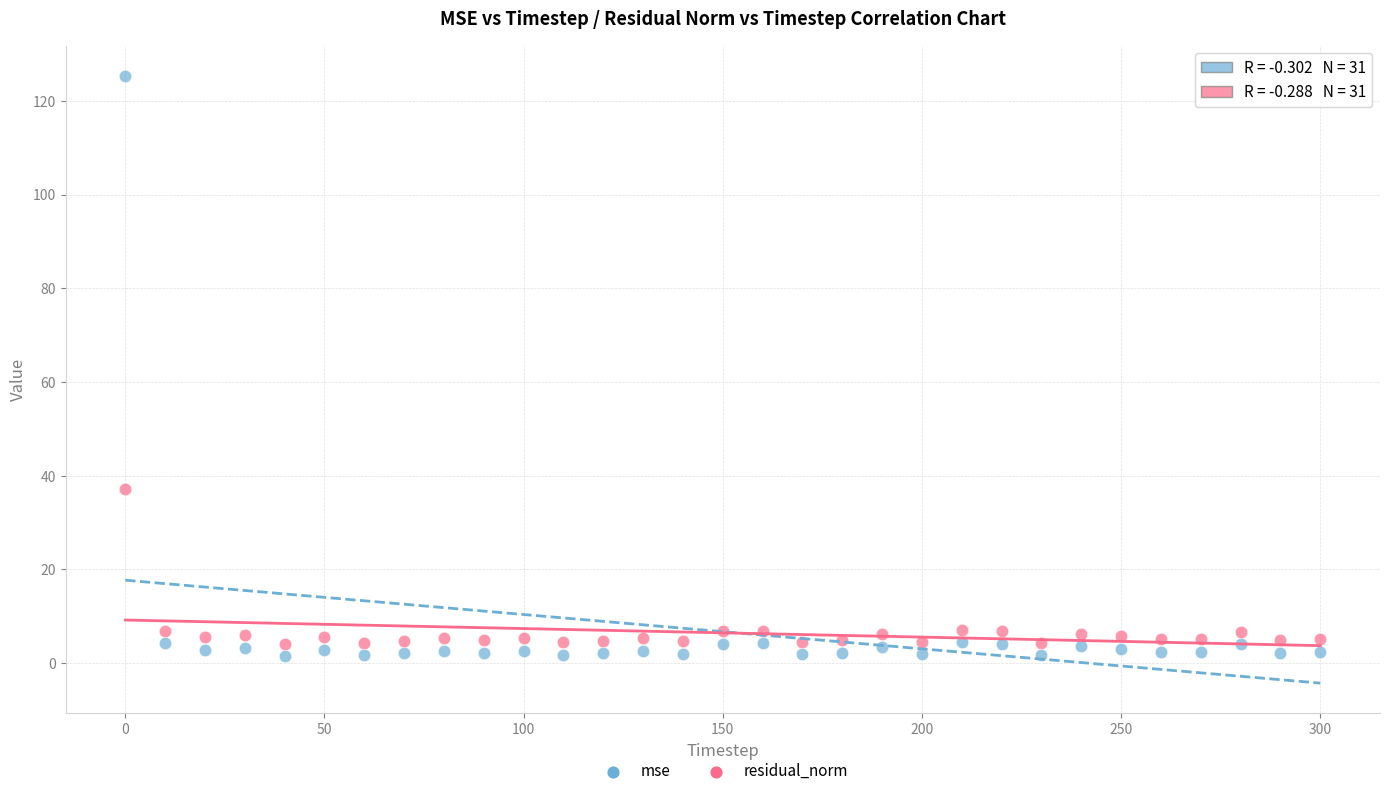

Which series contains the highest Y value?

mse